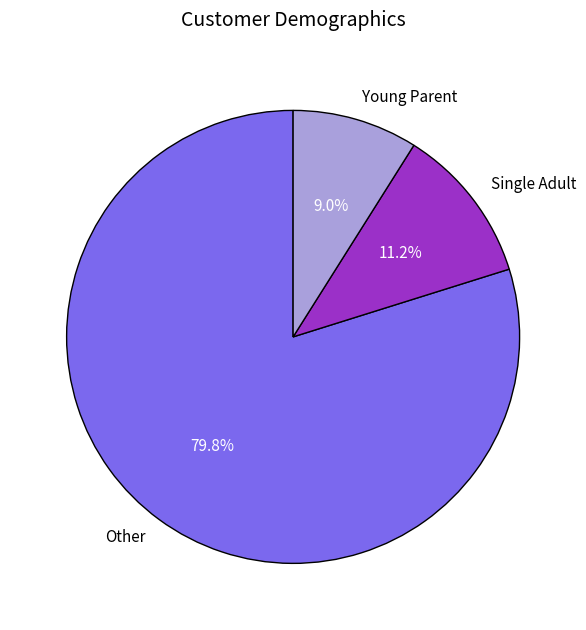

Combined, do Young Parent and Other account for over 50%?

Yes